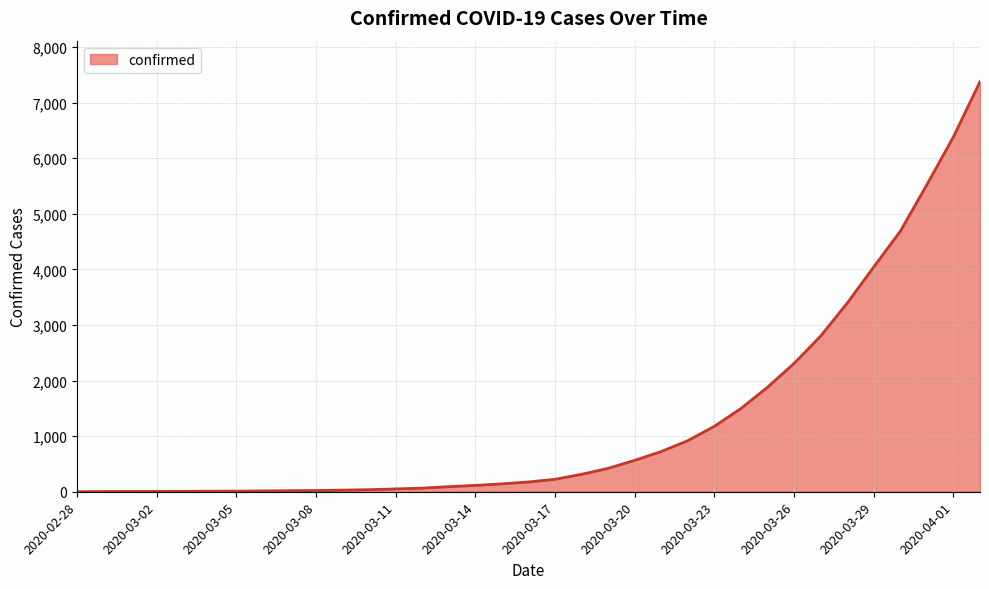

What is the greatest value displayed?

7375